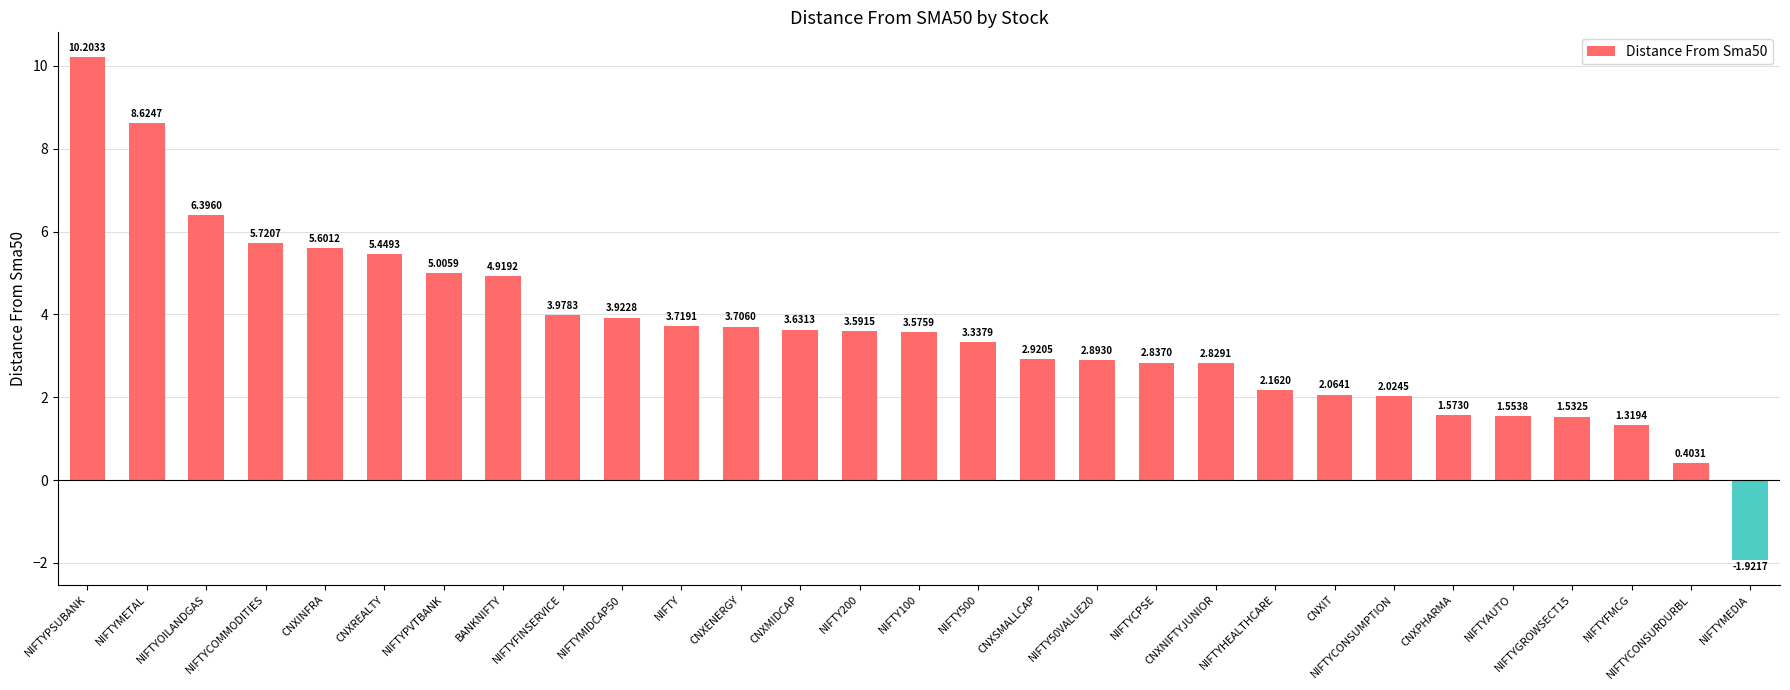

At which category does the chart reach its peak across all series?

NIFTYPSUBANK